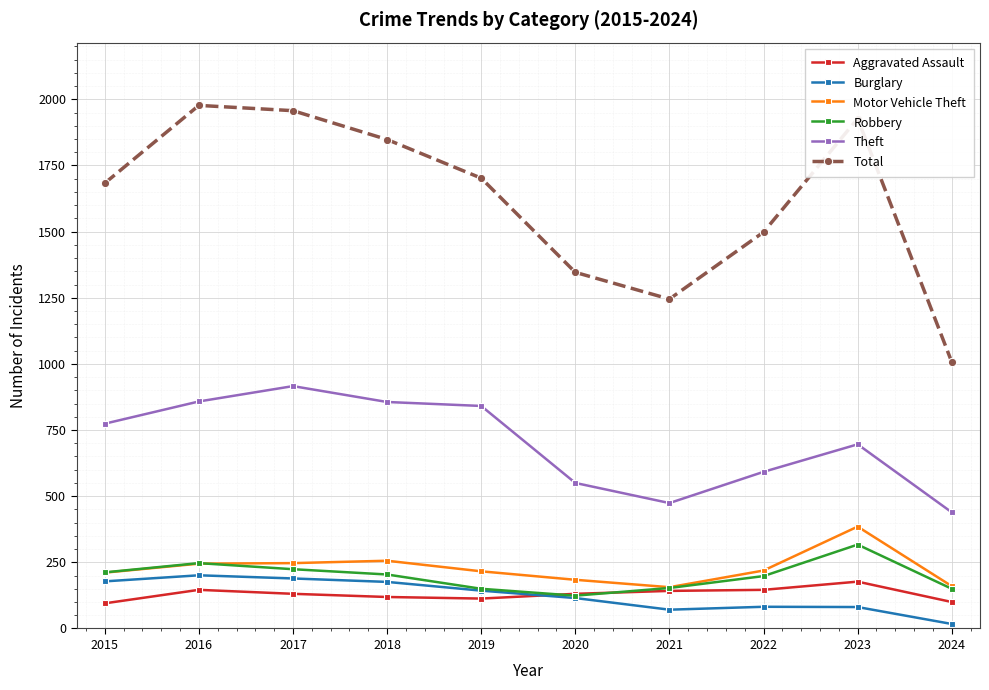

Which series has the largest total across all categories?

Total